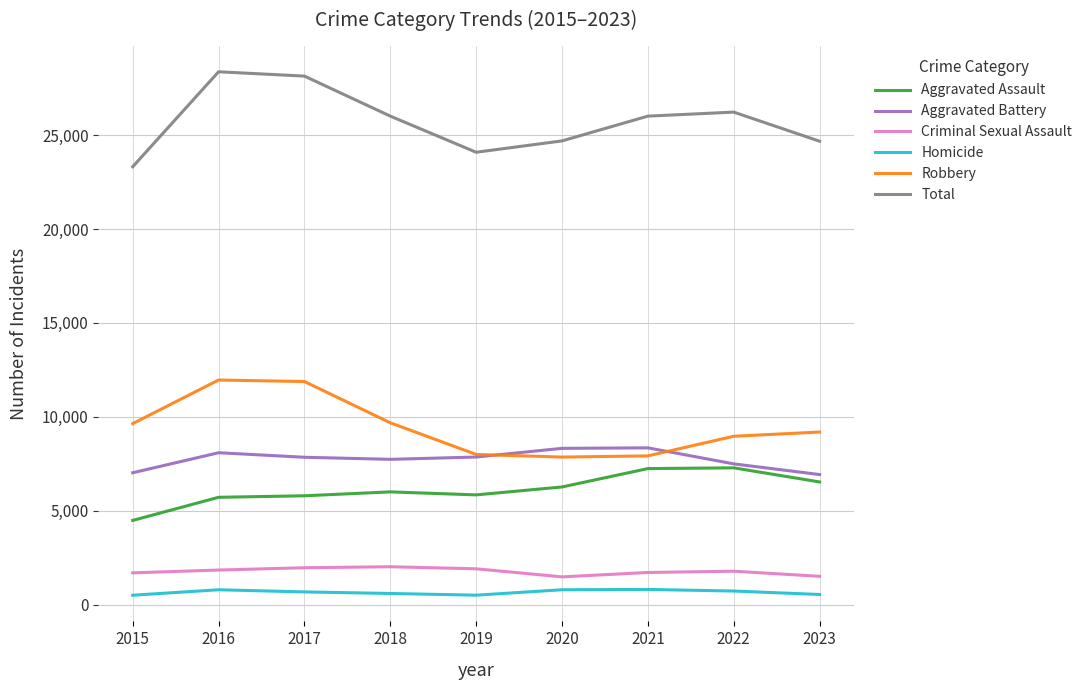

What is the minimum value for Aggravated Battery?

6924